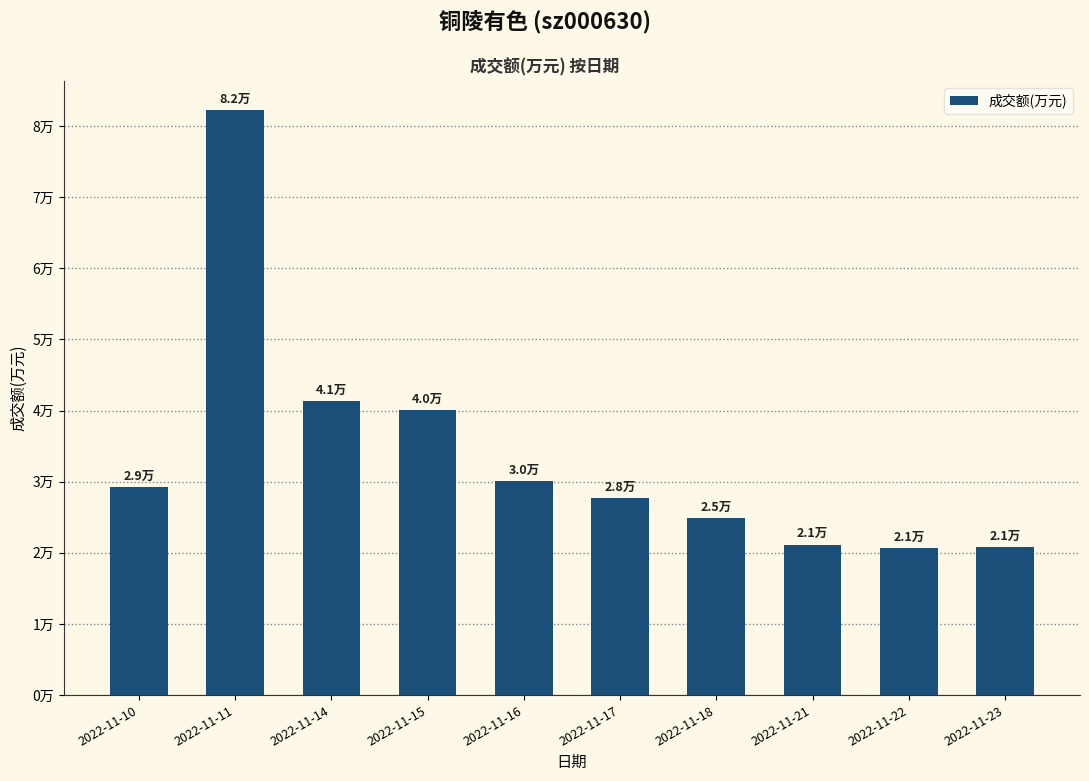

List the labels in order of value, smallest first.

2022-11-22, 2022-11-23, 2022-11-21, 2022-11-18, 2022-11-17, 2022-11-10, 2022-11-16, 2022-11-15, 2022-11-14, 2022-11-11